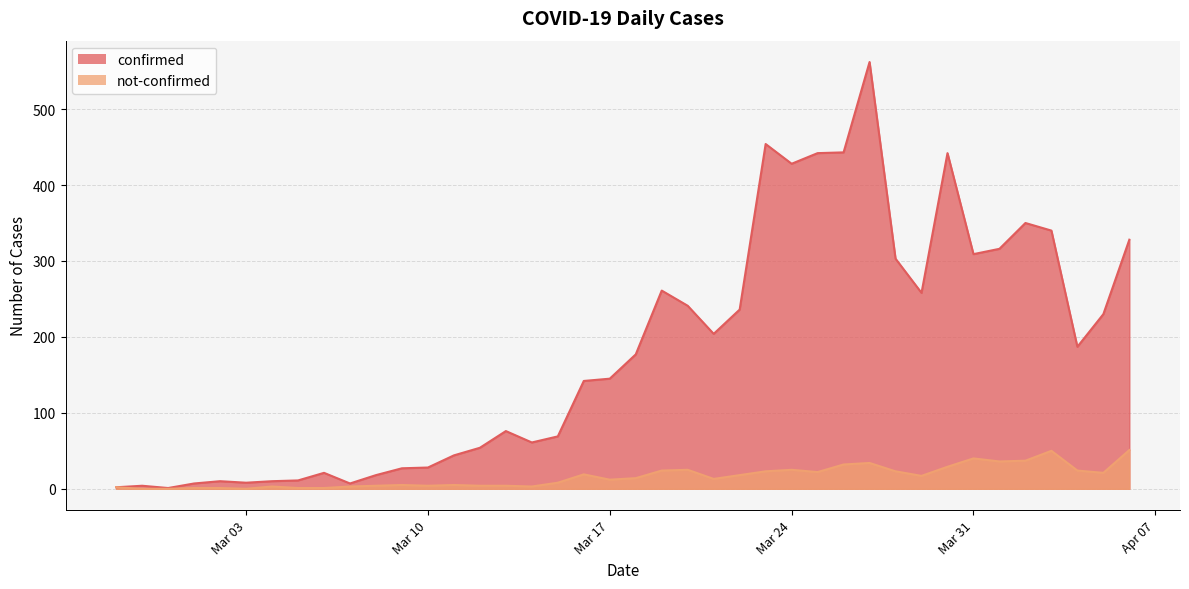

What is the average value of the not-confirmed series?

16